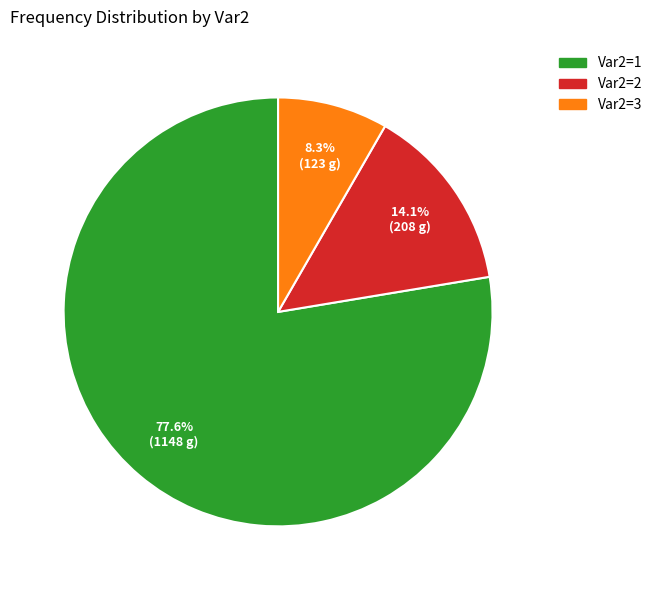

Does any single category account for the majority?

Yes